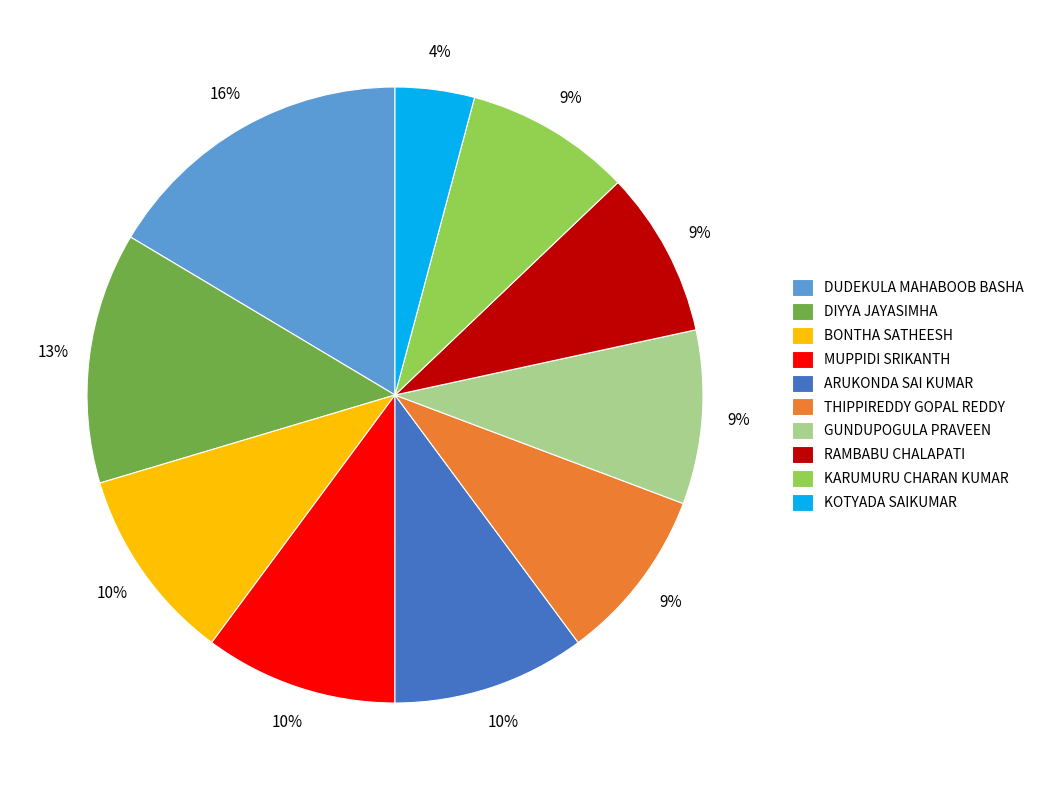

Combined, do ARUKONDA SAI KUMAR and THIPPIREDDY GOPAL REDDY account for over 50%?

No